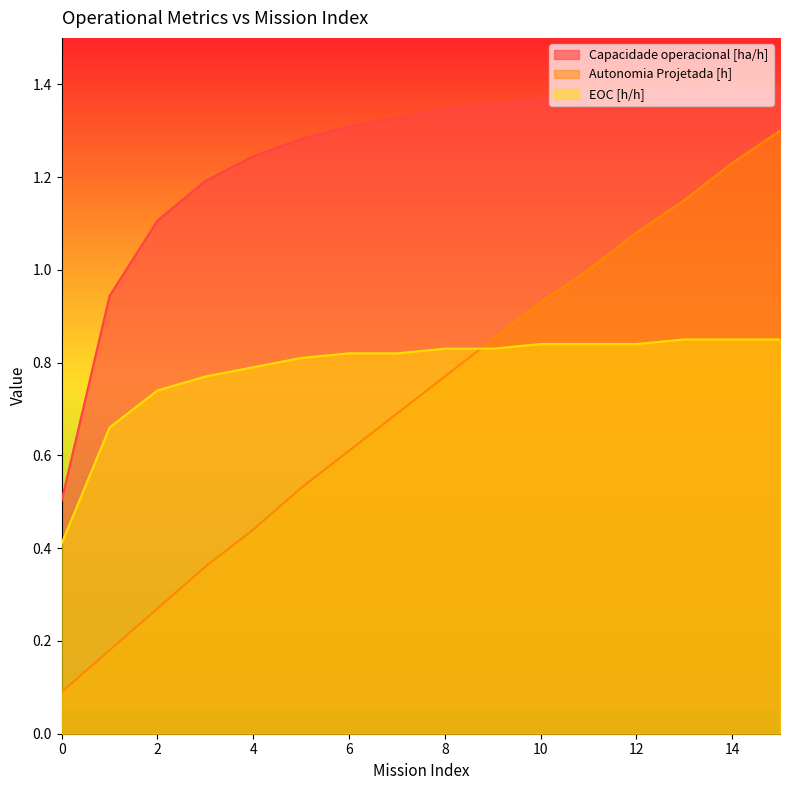

Is it true that Capacidade operacional [ha/h] equals 1.4 at 13?

True